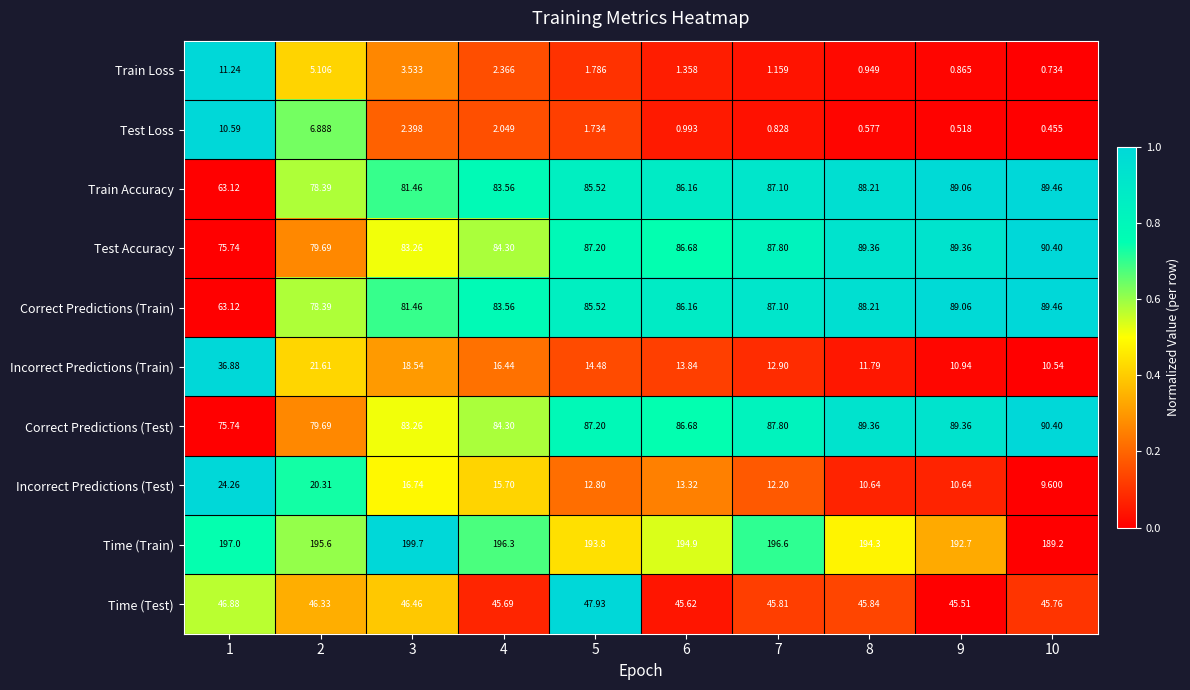

What is the spread (max minus min) of values at 8?

193.7